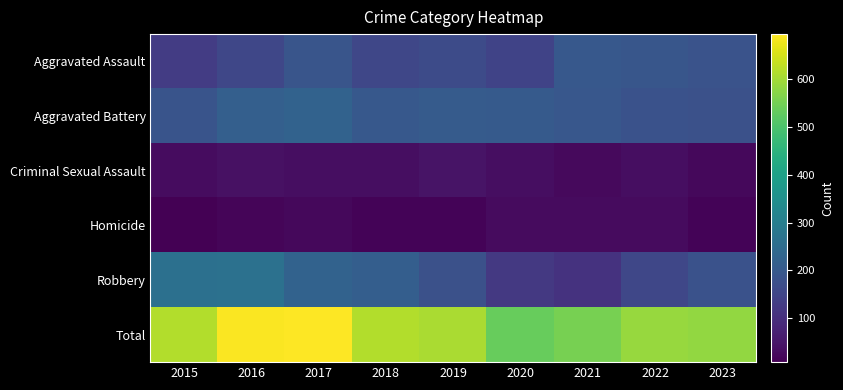

How many distinct data groups are displayed?

6